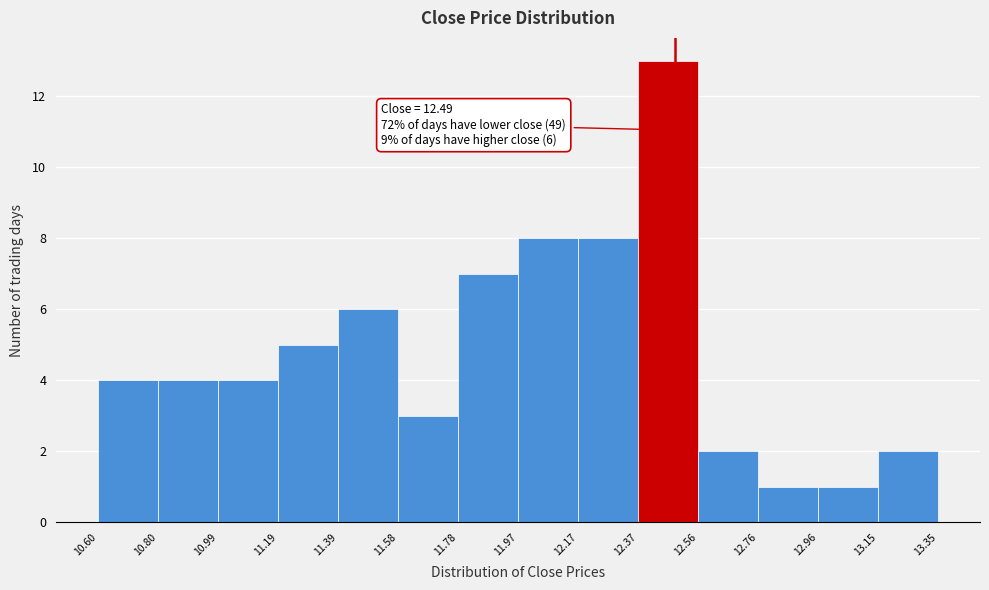

Which range on the x-axis has the tallest bar?

12.37 to 12.56